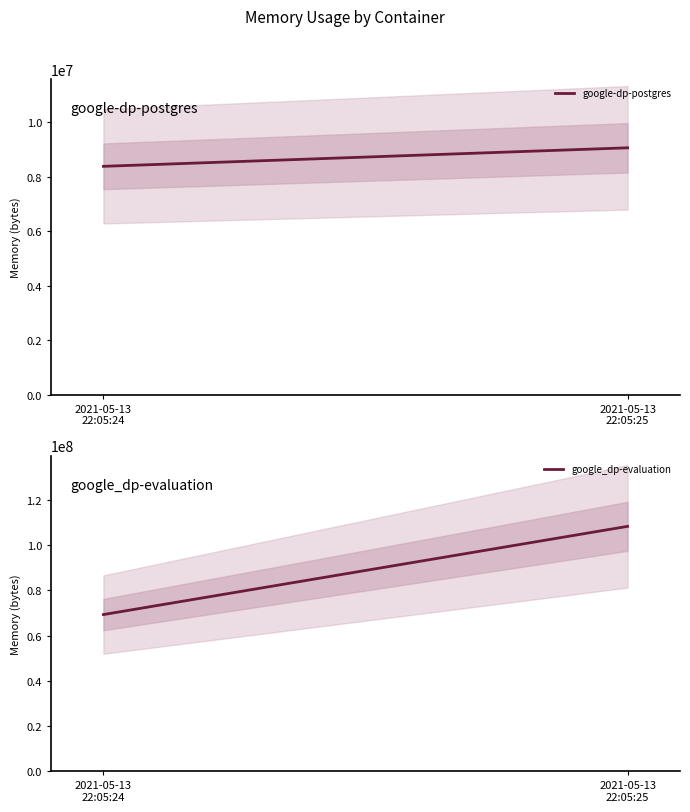

What is the lowest value of the google_dp-evaluation series?

69246976